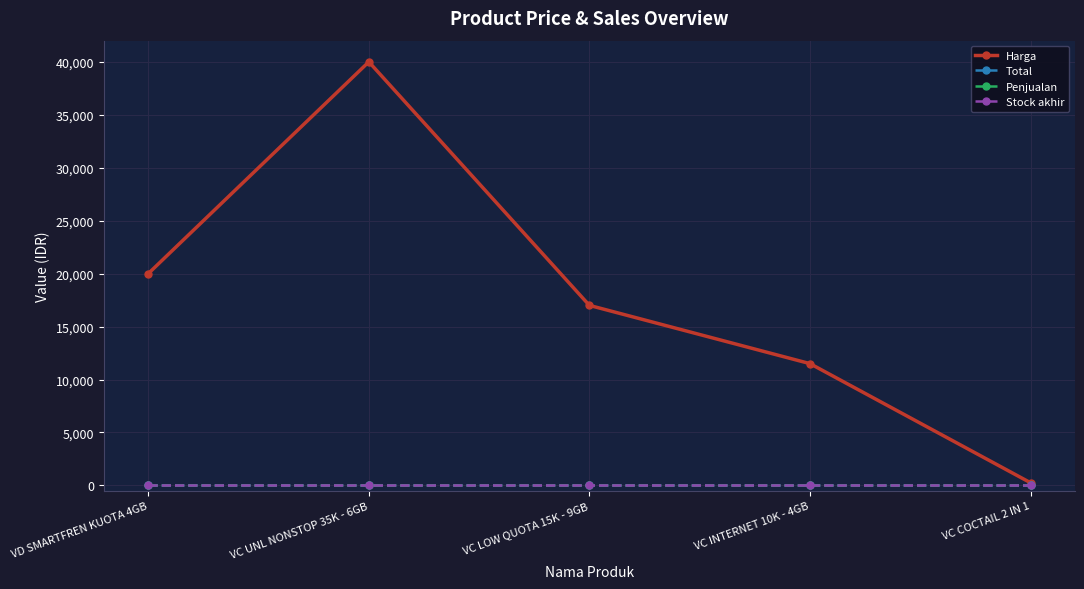

What is the label of the 3rd point from the right?

VC LOW QUOTA 15K - 9GB